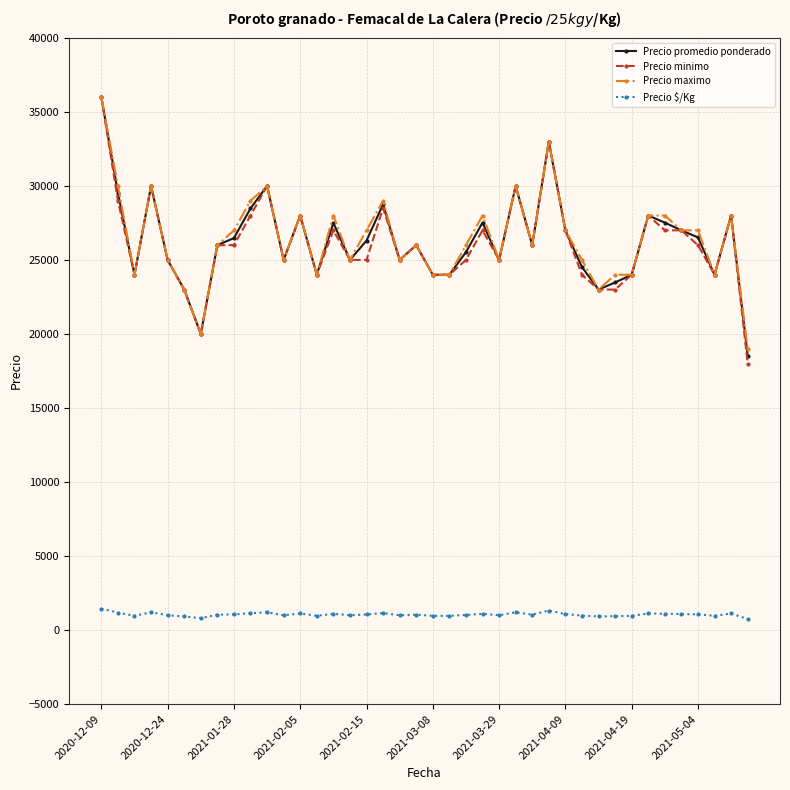

Which series has the widest spread of values?

Precio minimo